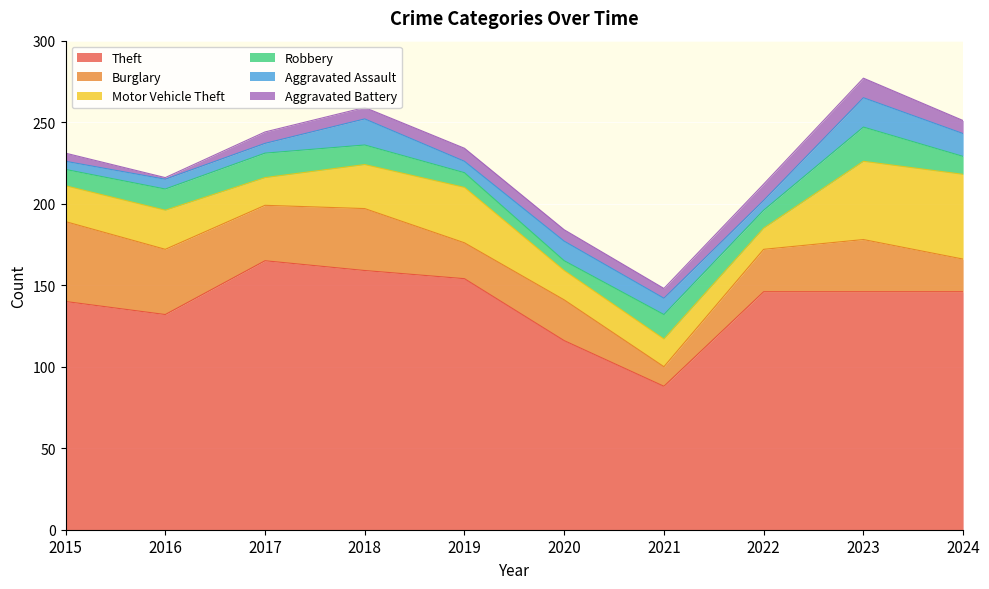

Where is Motor Vehicle Theft nearest to the value 32?

2019